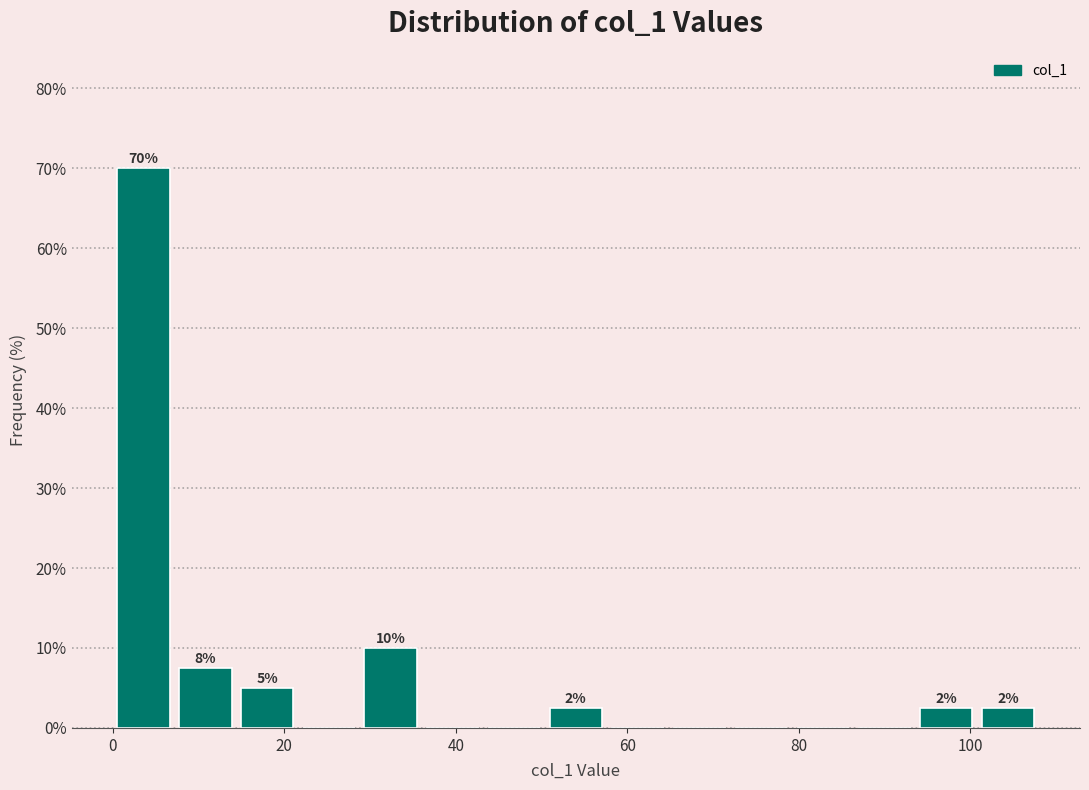

Read against the x-axis, roughly where is the centre of the tallest bar?

4